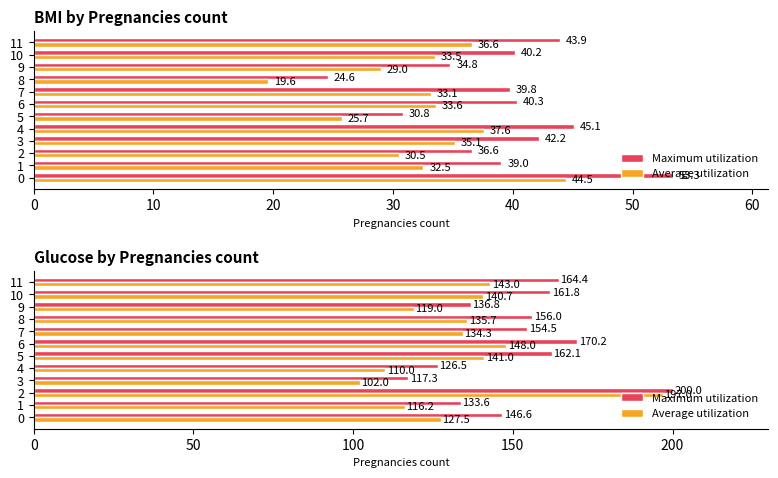

Does the chart contain stacked bars?

No